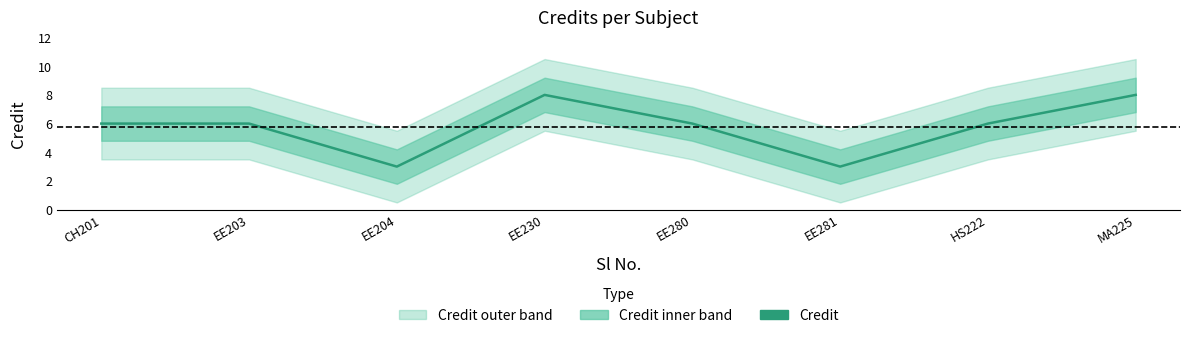

True or false: there are more than 0 points higher than both neighbors.

True